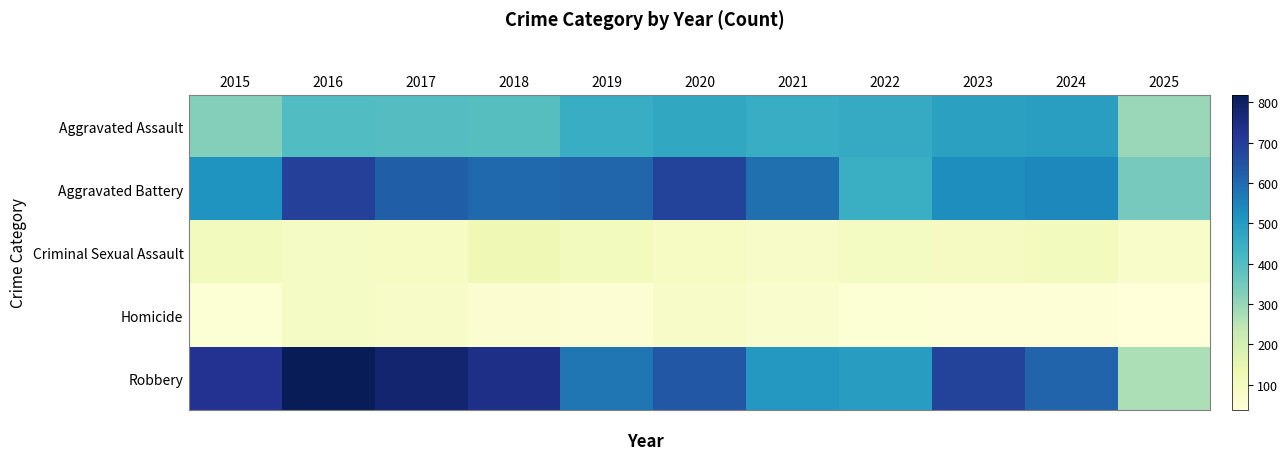

Between 2020 and 2021, which series saw the biggest shift?

Robbery